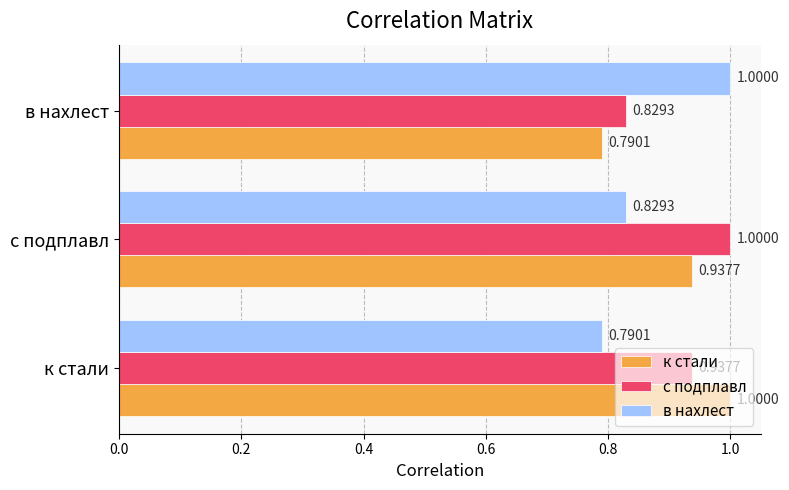

Where is в нахлест nearest to the value 0?

к стали